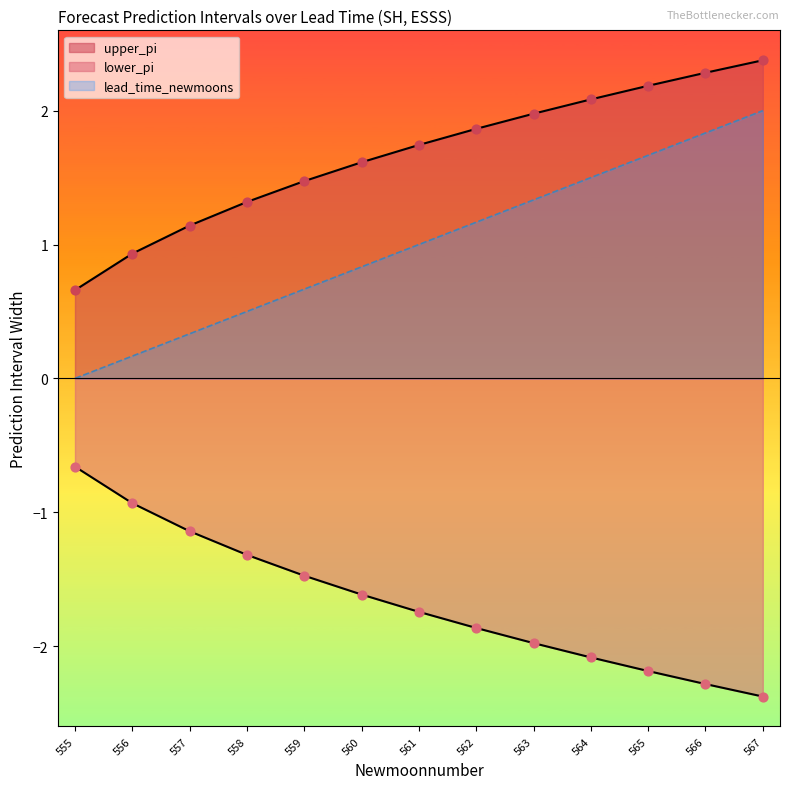

Which series has the largest Y range (max minus min)?

lead_time_newmoons